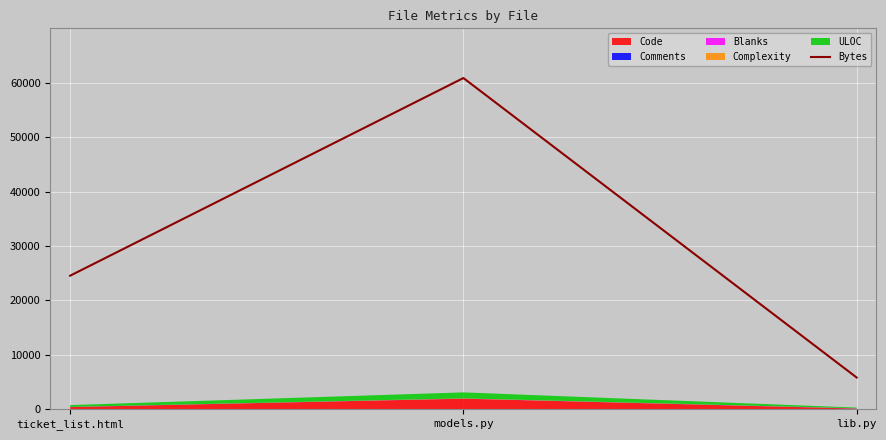

What is the smallest value displayed?

5847